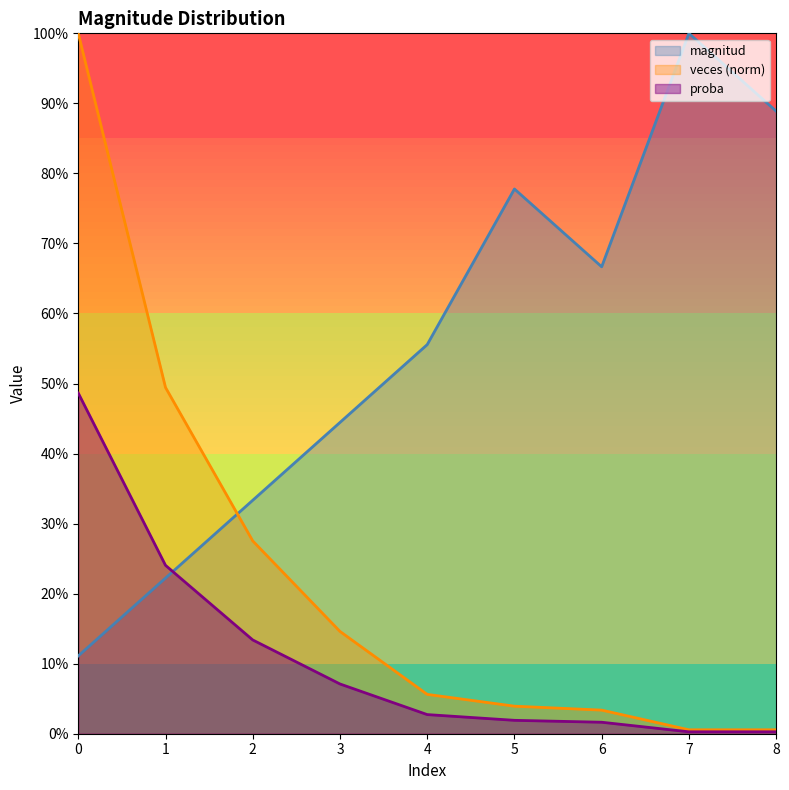

True or false: veces and proba cross at least once.

False